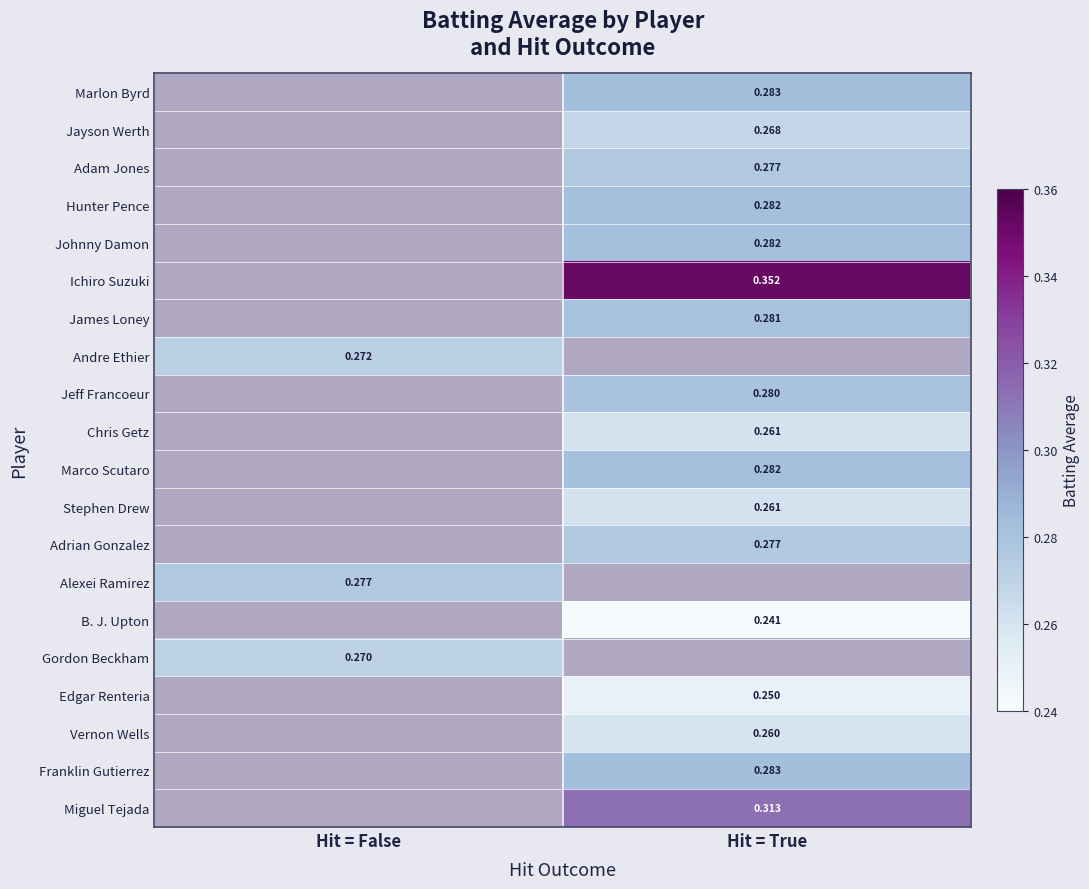

True or false: James Loney has a value of 0.0 at Hit = False.

True